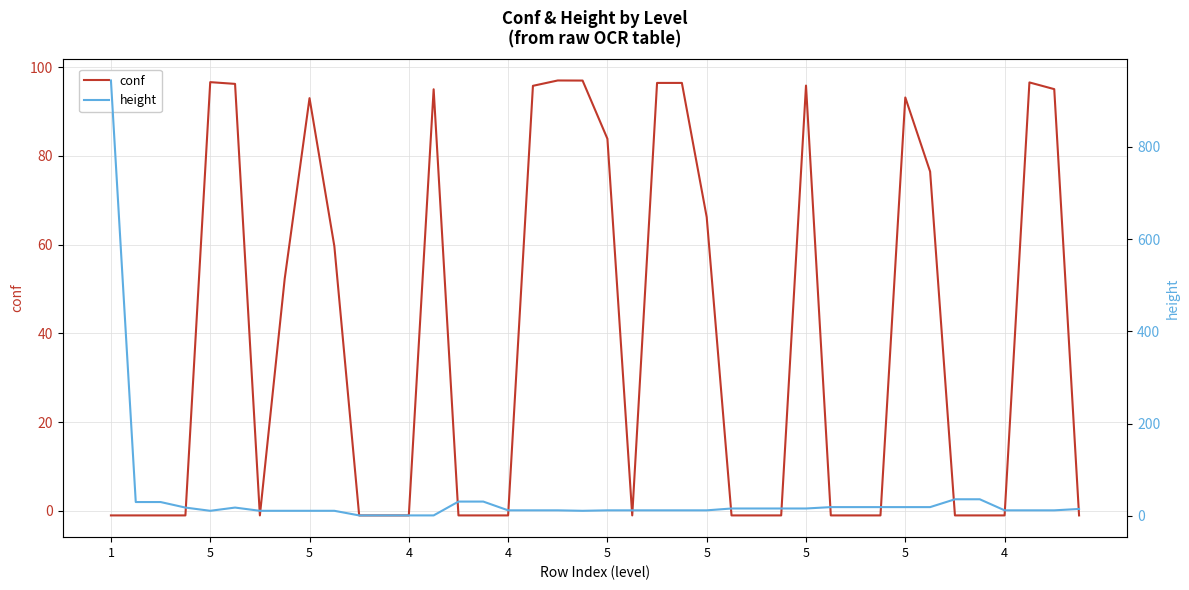

What is the greatest value displayed?

944.0